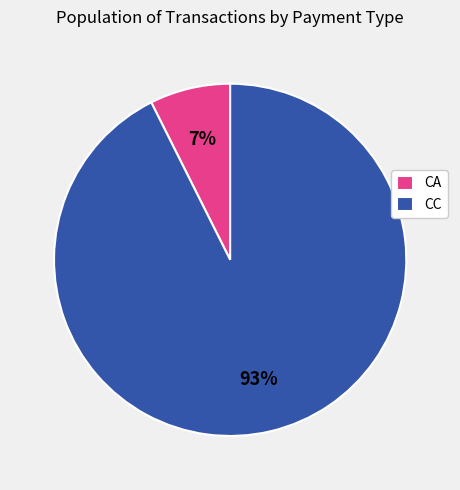

How many segments does this pie chart have?

2